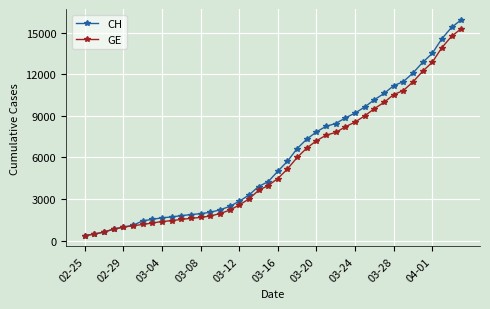

What is the value of the GE point at the 22nd from the left?

5174